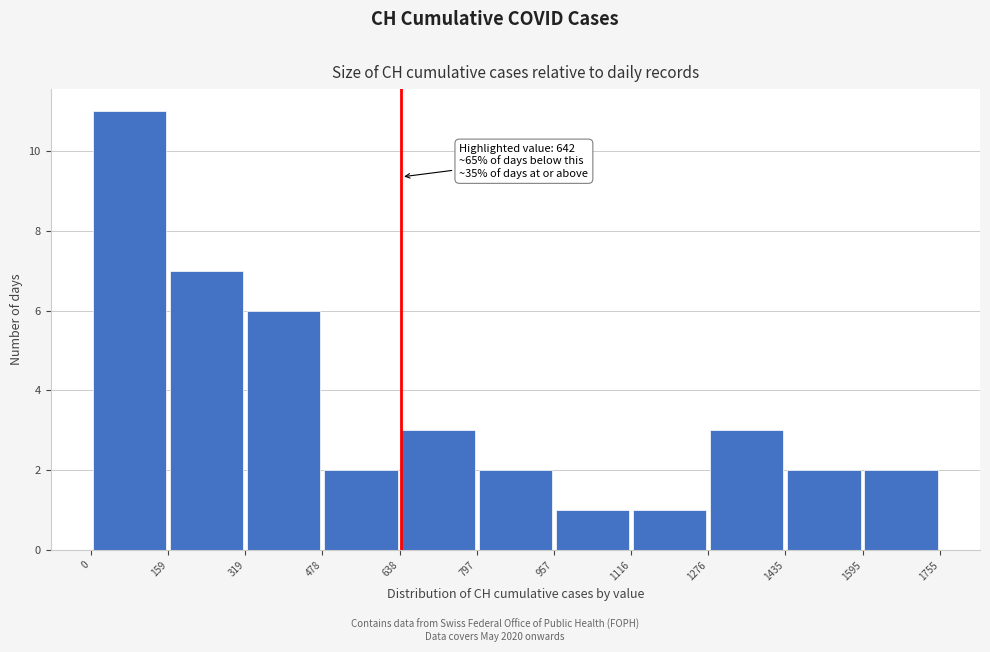

Which range on the x-axis has the tallest bar?

0 to 159